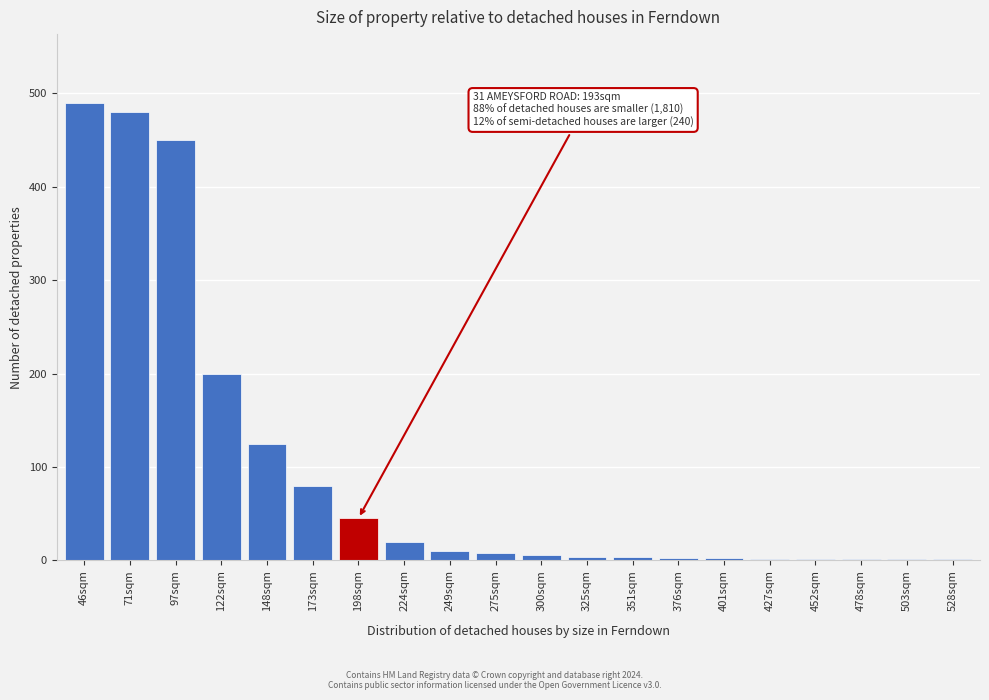

The chart shows a value of 205 at 148sqm. True or false?

False